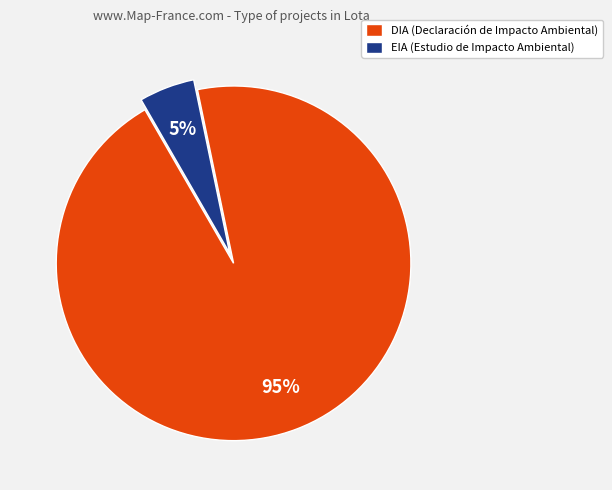

What percentage is the DIA slice, to the nearest percent?

95%